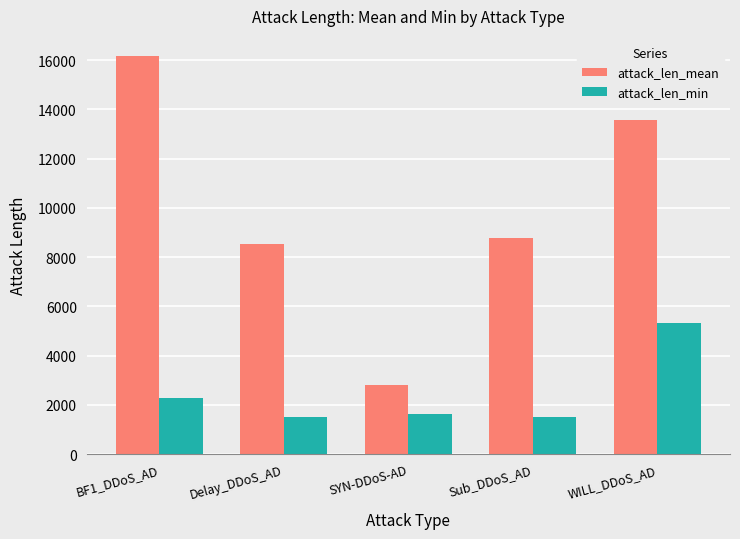

What is the difference between the attack_len_mean values at WILL_DDoS_AD and Delay_DDoS_AD?

5039.1